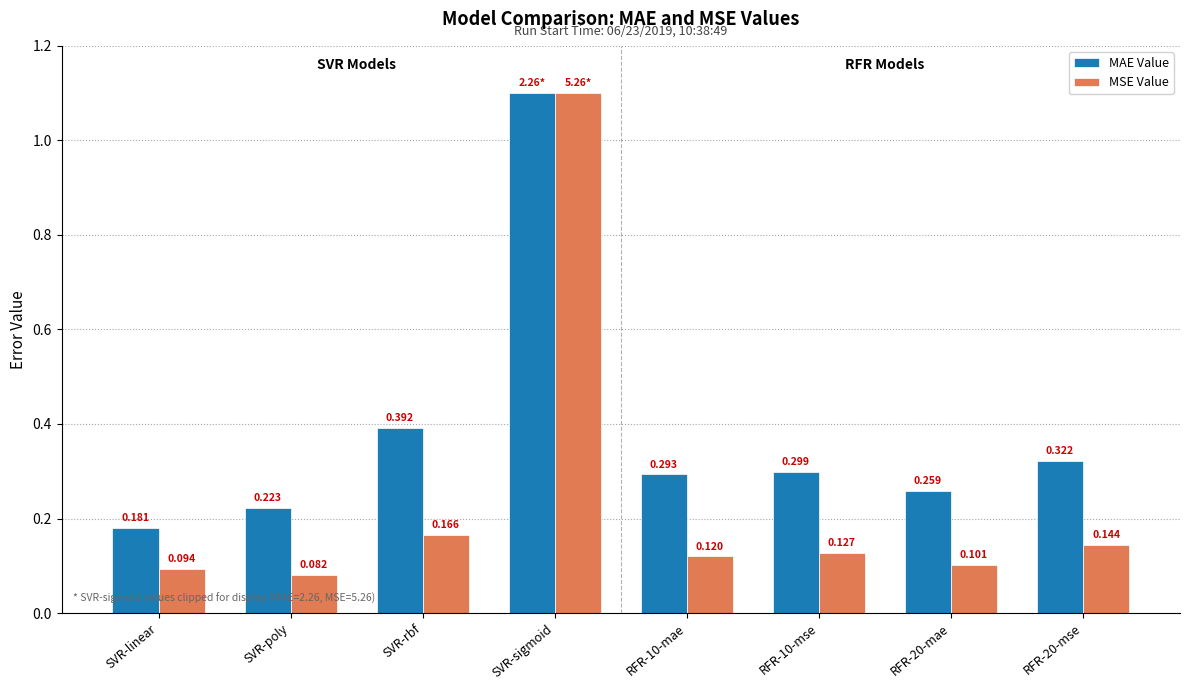

Count the MAE Value values in the range 0 to 1.

7